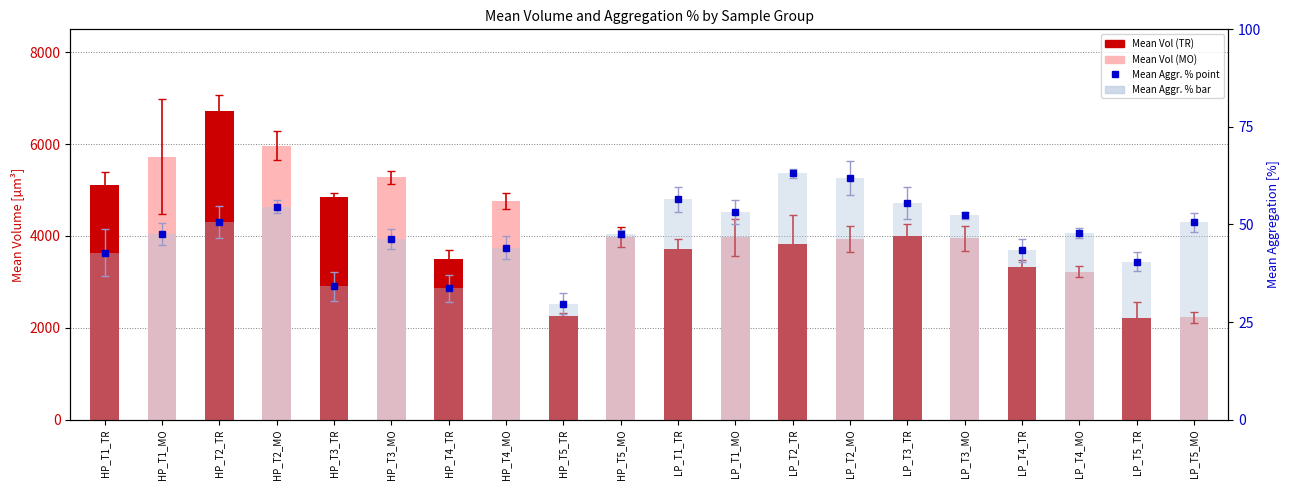

At how many categories does at least one series exceed 5443?

3